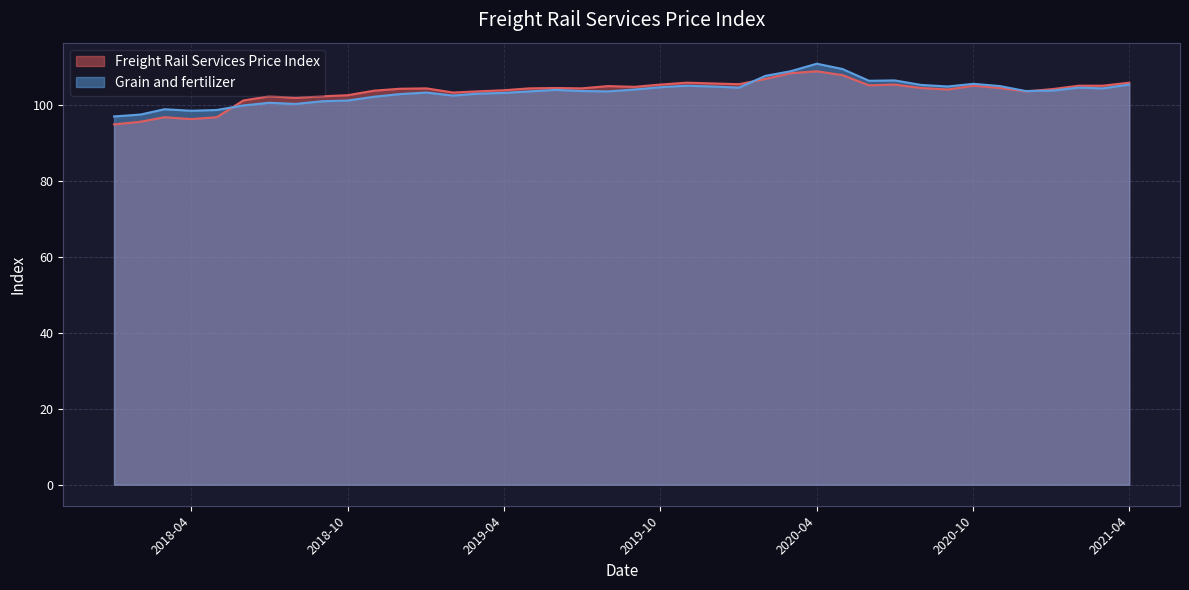

True or false: Grain and fertilizer has more than 2 points higher than both neighbors.

True